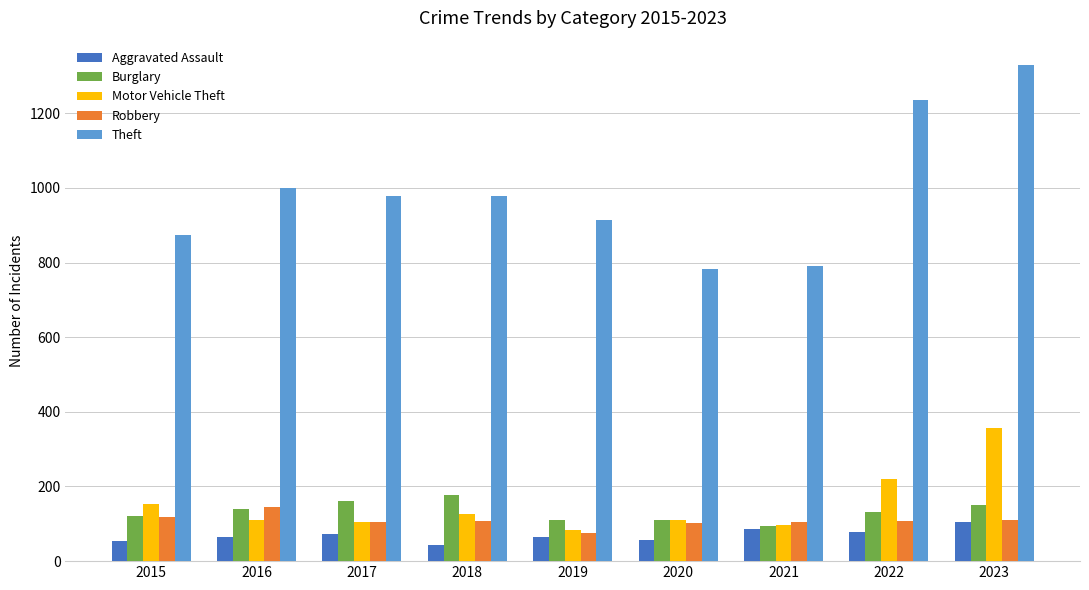

What is the total value across all series at 2022?

1772